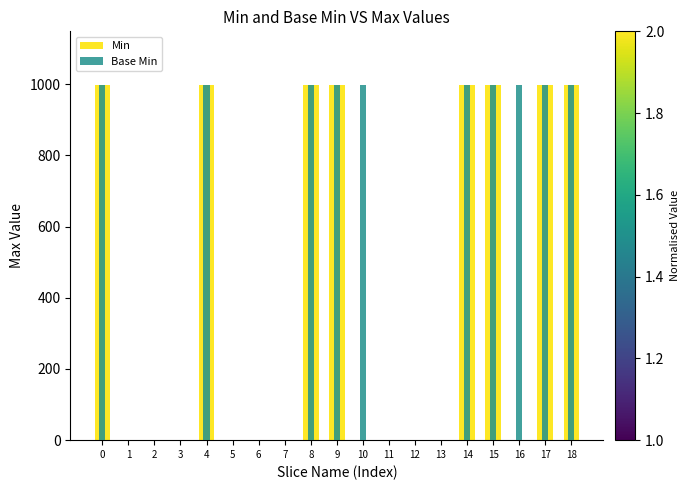

Reading left to right, what are all the values shown in this chart?

Min: 0=999	1=1	2=1	3=1	4=999	5=1	6=1	7=1	8=999	9=999	10=0	11=0	12=1	13=1	14=999	15=999	16=1	17=999	18=999
Base Min: 0=999	1=1	2=1	3=1	4=999	5=1	6=1	7=1	8=999	9=999	10=999	11=1	12=1	13=1	14=999	15=999	16=999	17=999	18=999